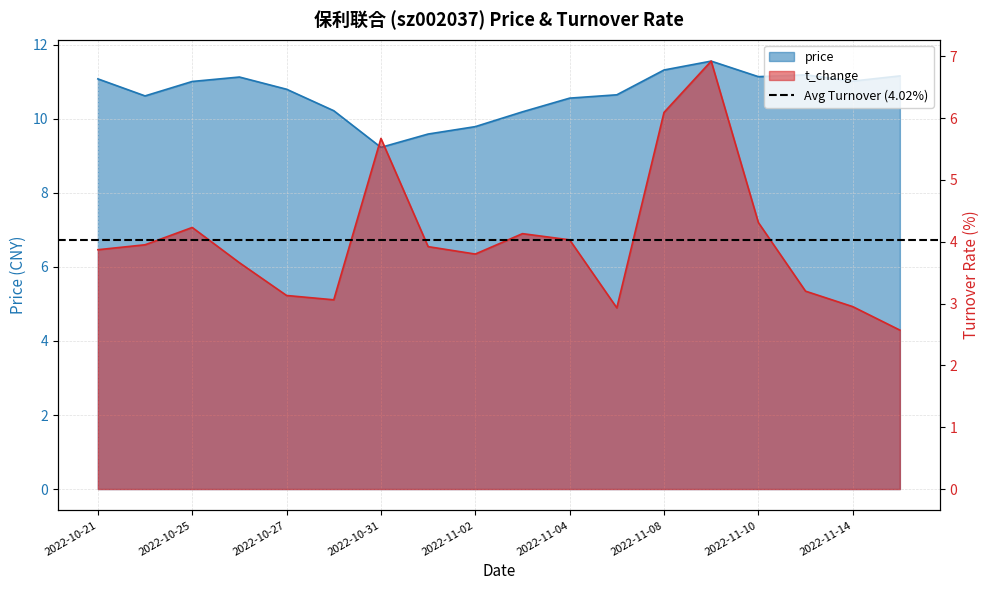

What is the sum of all price values?

192.3